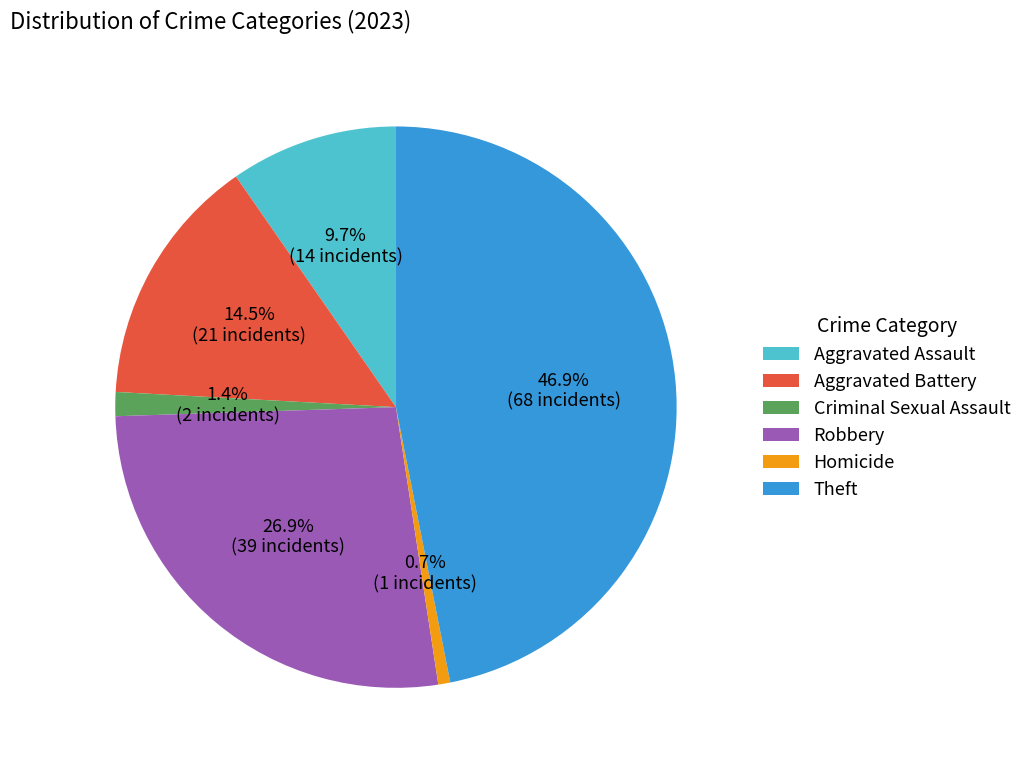

Approximately how many times larger is the value at Theft compared to Aggravated Battery?

3.2